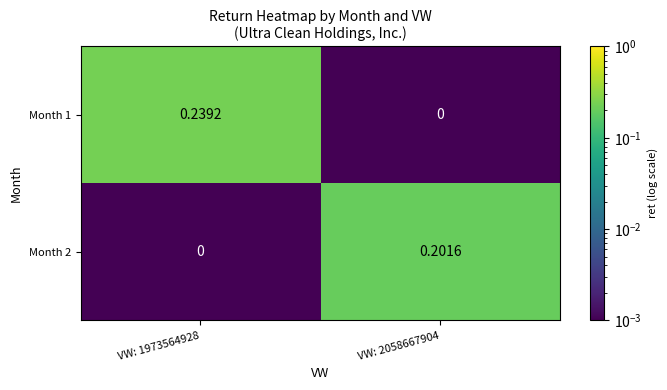

Which series has the largest range (max minus min)?

Month 1